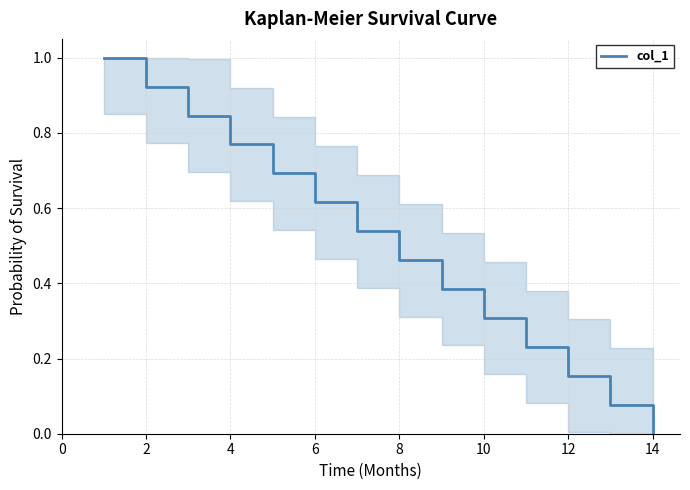

How many distinct data groups are displayed?

1